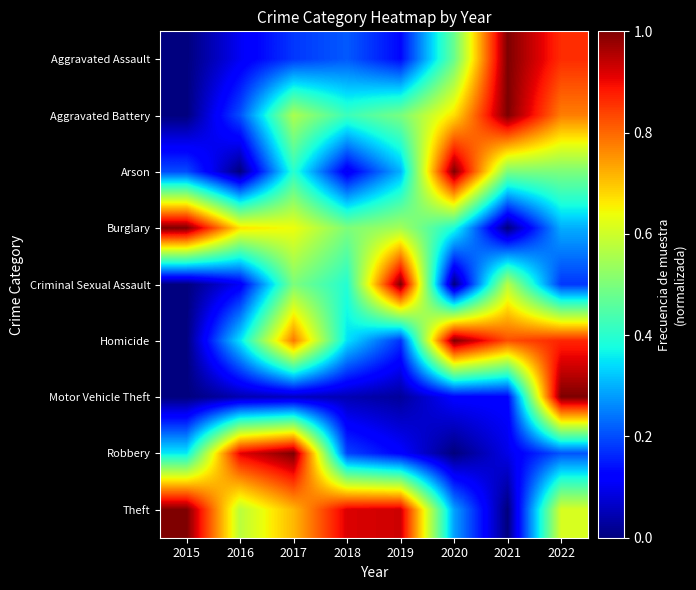

Reading left to right, list all the values displayed in this chart.

Aggravated Assault: 2015=0.0	2016=0.1	2017=0.2	2018=0.2	2019=0.1	2020=0.5	2021=1.0	2022=0.9
Aggravated Battery: 2015=0.0	2016=0.2	2017=0.6	2018=0.4	2019=0.5	2020=0.7	2021=1.0	2022=0.8
Arson: 2015=0.2	2016=0.0	2017=0.4	2018=0.1	2019=0.3	2020=1.0	2021=0.5	2022=0.5
Burglary: 2015=1.0	2016=0.7	2017=0.6	2018=0.5	2019=0.5	2020=0.4	2021=0.0	2022=0.3
Criminal Sexual Assault: 2015=0.0	2016=0.1	2017=0.5	2018=0.4	2019=1.0	2020=0.0	2021=0.6	2022=0.2
Homicide: 2015=0.0	2016=0.3	2017=0.8	2018=0.3	2019=0.2	2020=1.0	2021=0.8	2022=0.9
Motor Vehicle Theft: 2015=0.0	2016=0.0	2017=0.1	2018=0.0	2019=0.0	2020=0.1	2021=0.1	2022=1.0
Robbery: 2015=0.4	2016=0.9	2017=1.0	2018=0.2	2019=0.1	2020=0.0	2021=0.1	2022=0.2
Theft: 2015=1.0	2016=0.6	2017=0.7	2018=0.9	2019=0.9	2020=0.3	2021=0.0	2022=0.6